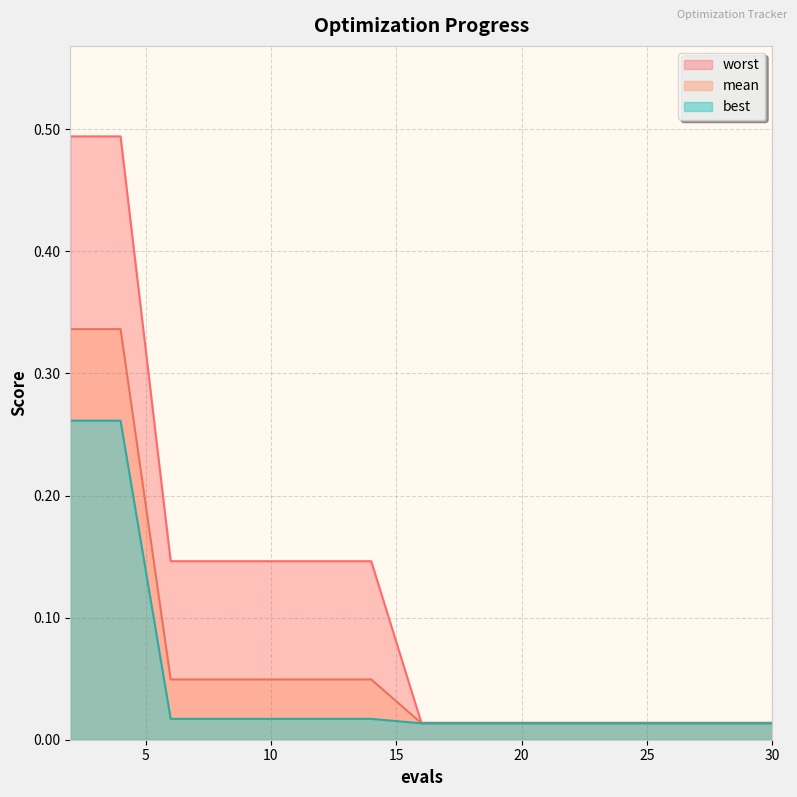

Is it true that mean equals 0.0 at 26?

False